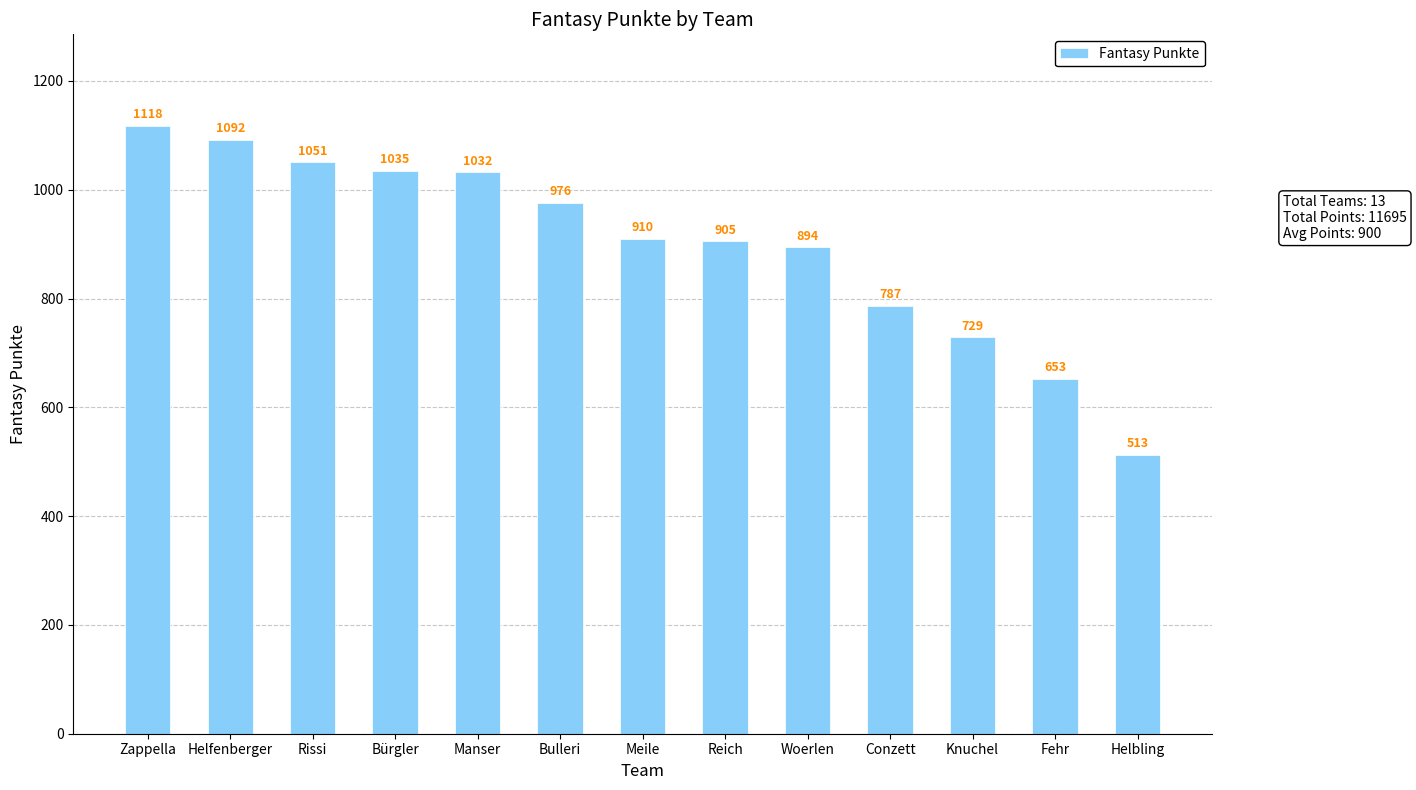

Which label corresponds to the largest value in the chart?

Zappella